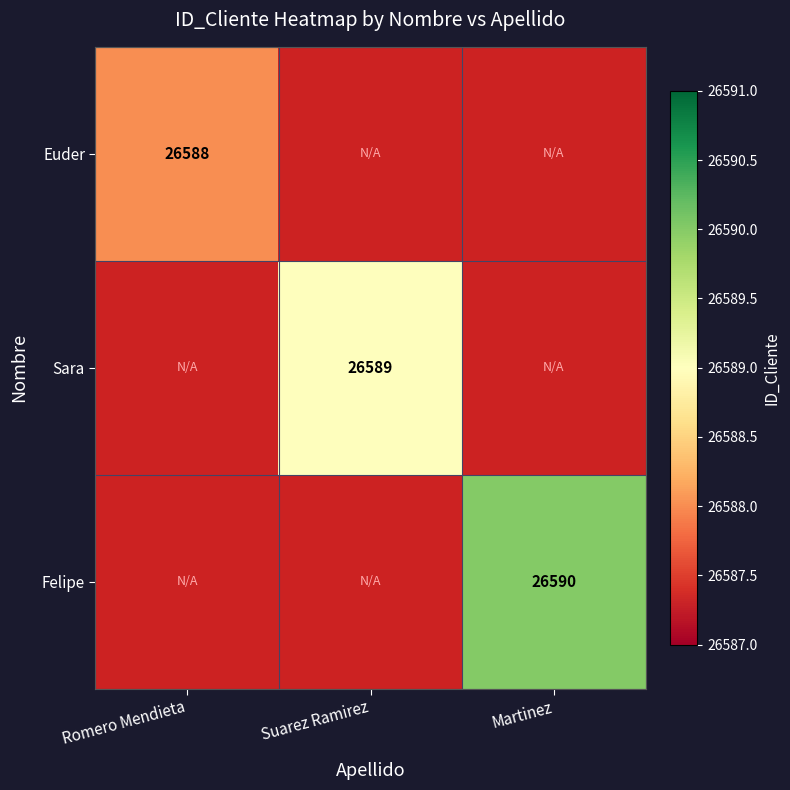

Which category has the highest value across all series?

Martinez